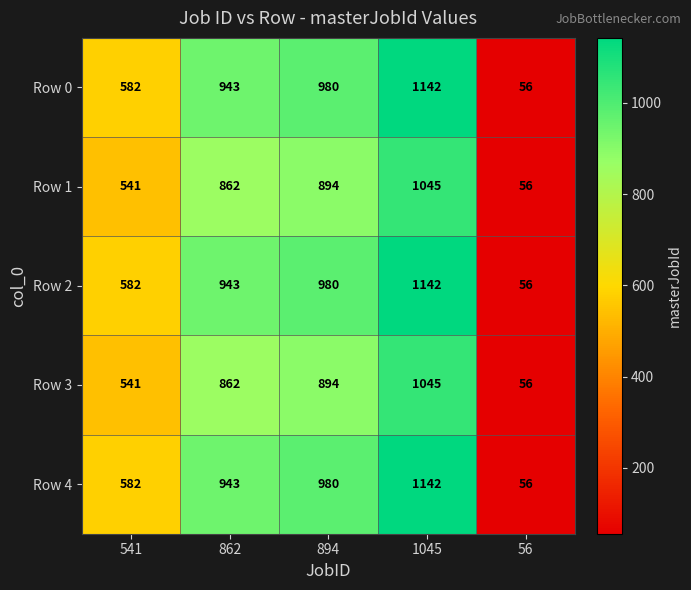

Read the Row 4 value at 56, to the nearest 100.

100